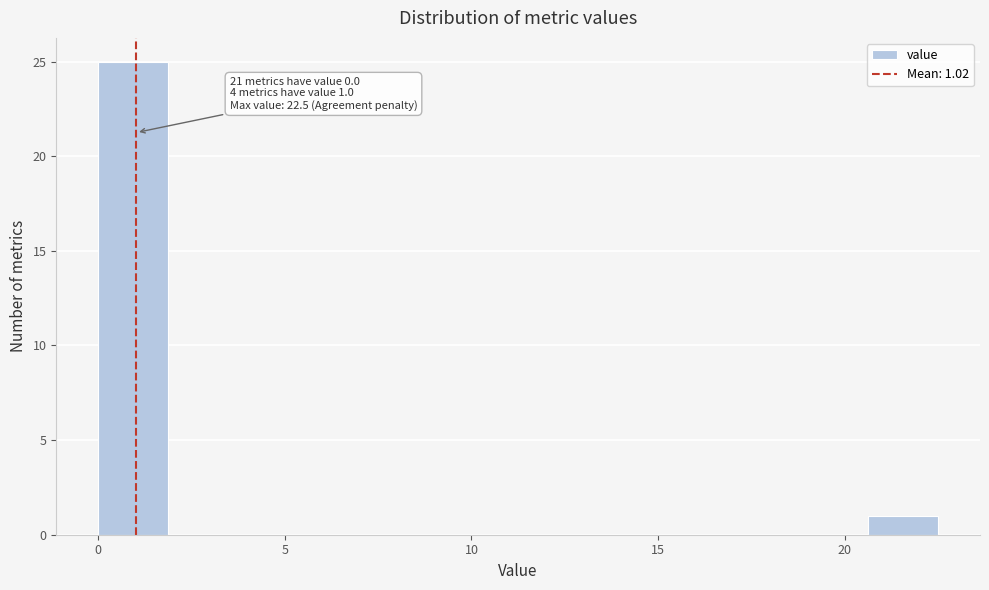

Read against the x-axis, roughly where is the centre of the tallest bar?

1.0